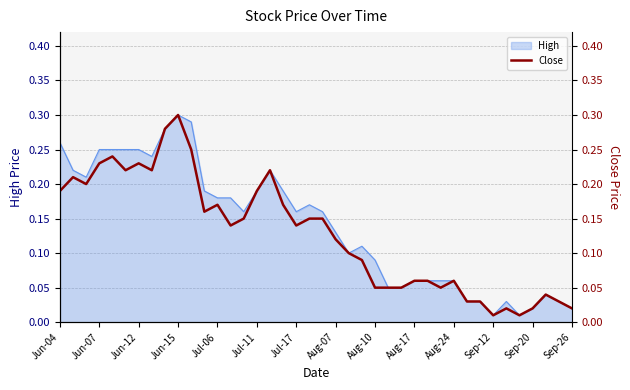

Is it true that the value at Jul-06 is 0.4?

False